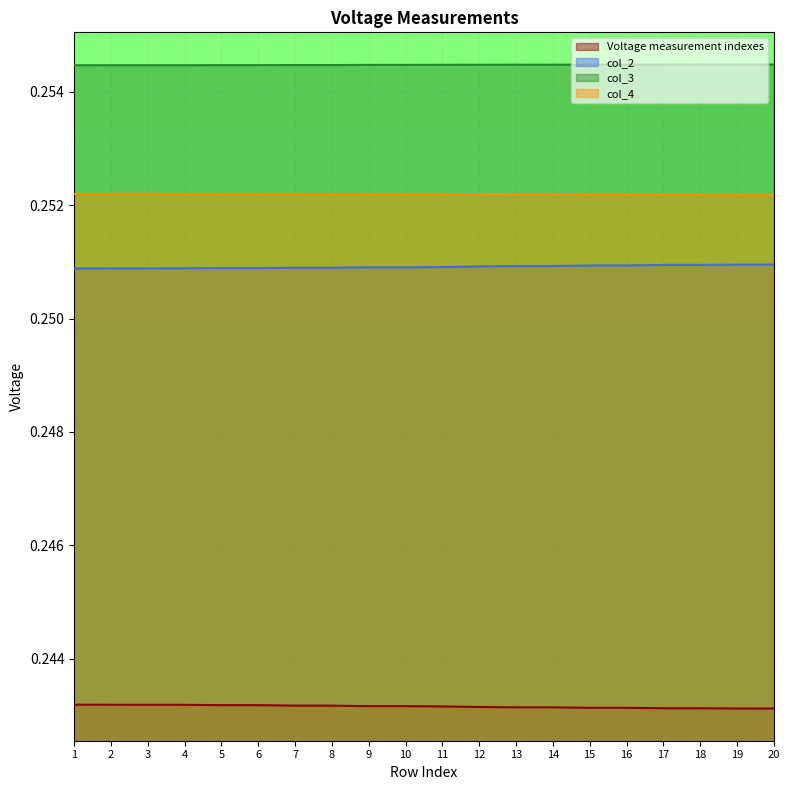

True or false: col_3 and col_4 cross at least once.

False